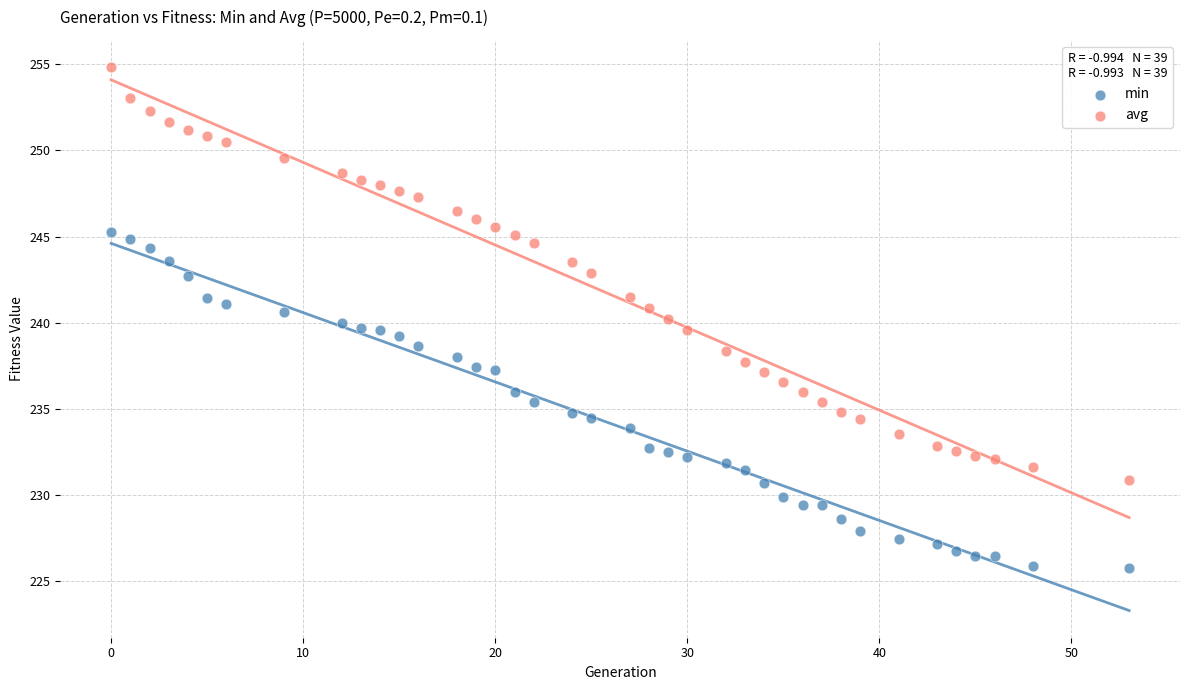

Which series has the widest spread of Y values?

avg